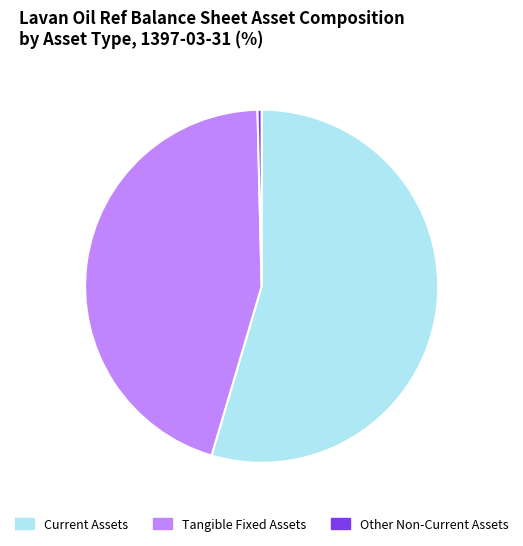

Which category has the biggest portion of the pie?

Current Assets